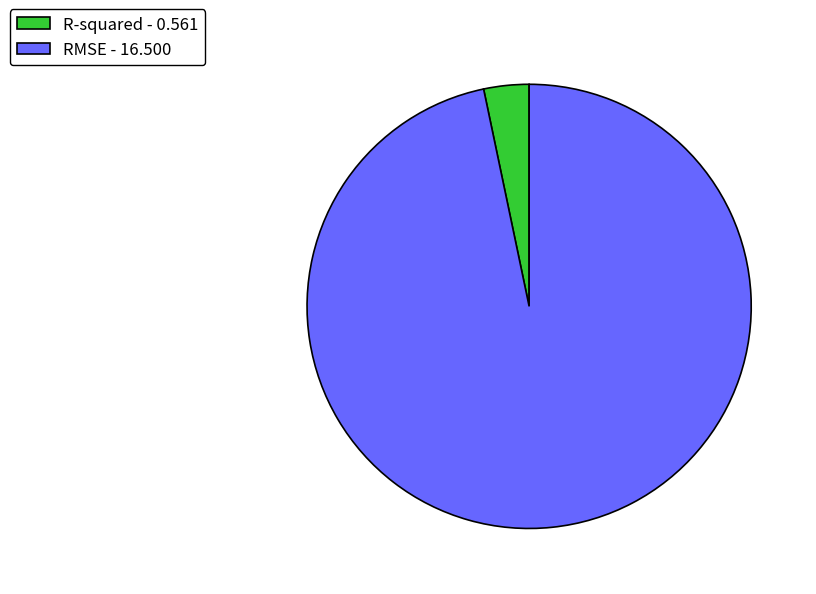

How many segments does this pie chart have?

2